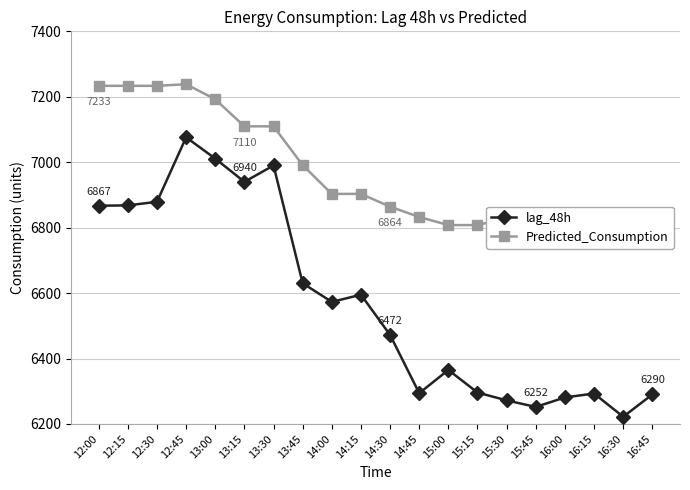

What is the value of the Predicted_Consumption point at the 11th from the left?

6864.0